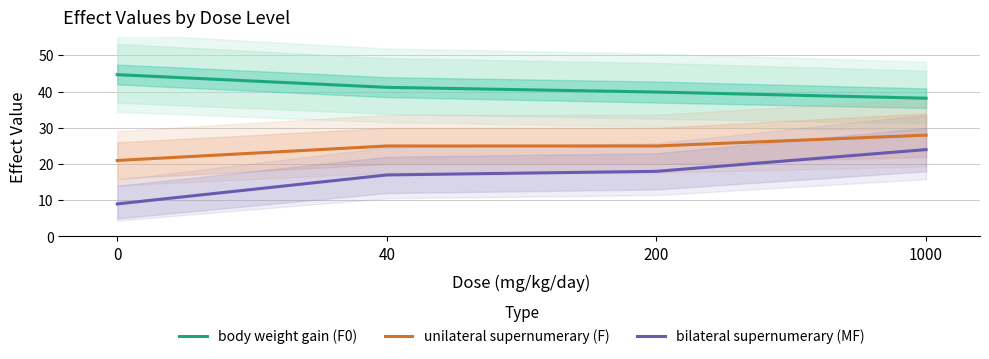

Rank the categories by unilateral supernumerary (F) value from lowest to highest.

0, 40, 200, 1000